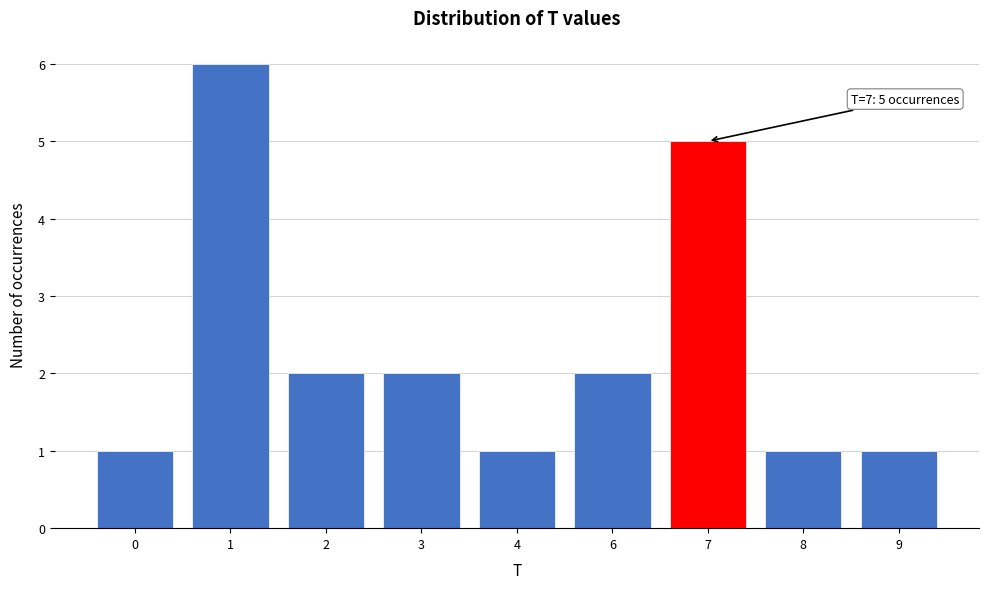

Reading left to right, extract all data points from this chart.

1	6	2	2	1	2	5	1	1